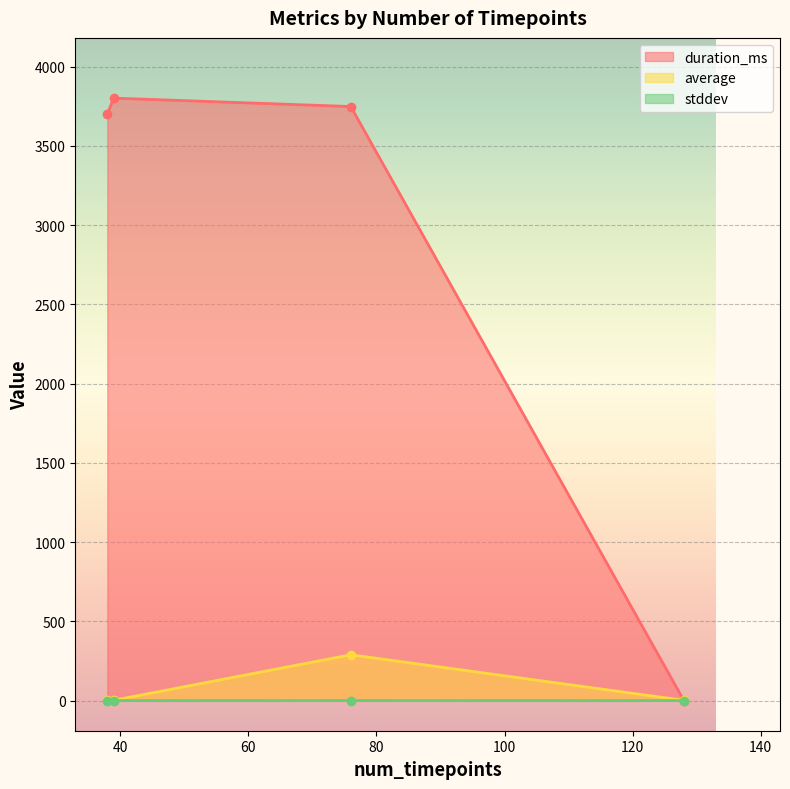

True or false: average and stddev cross at least once.

False